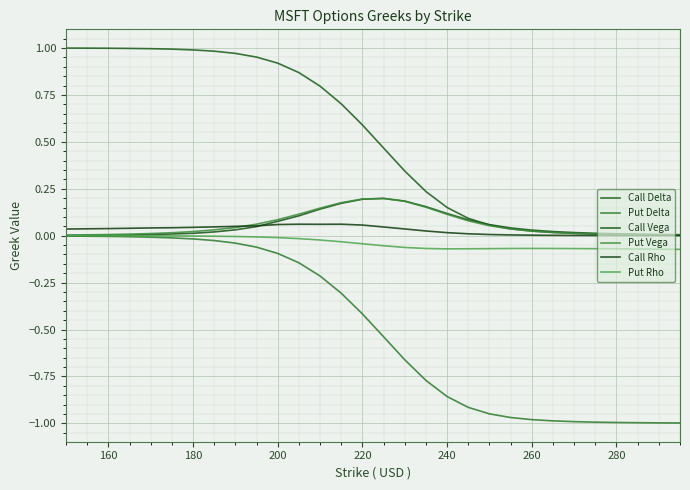

What is the sum of all Put Delta values?

-15.0